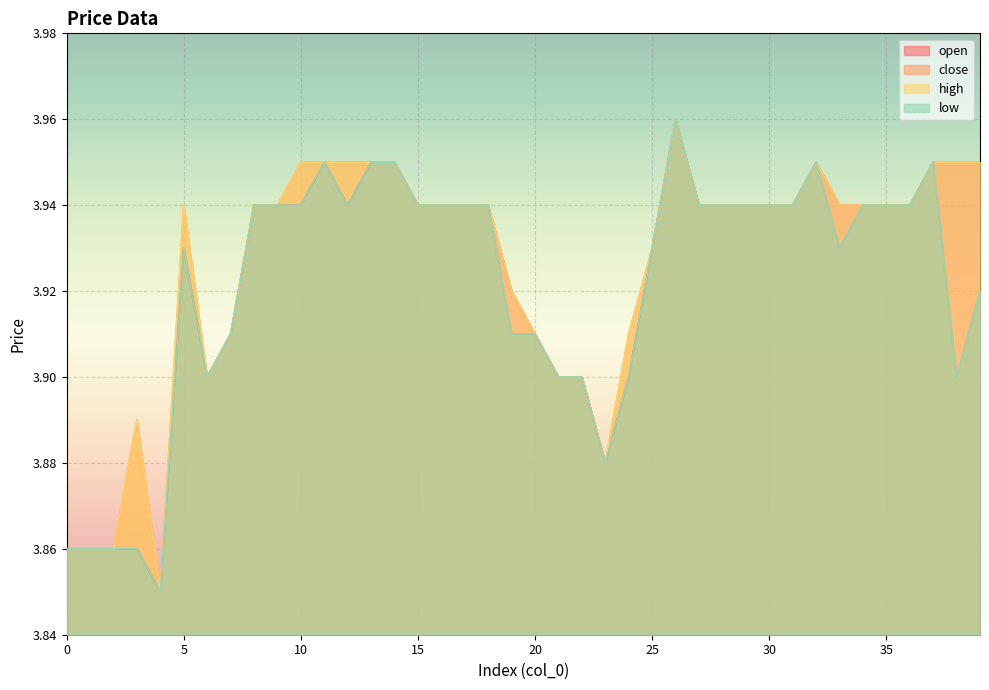

Does the chart display data point markers on the line(s)?

No